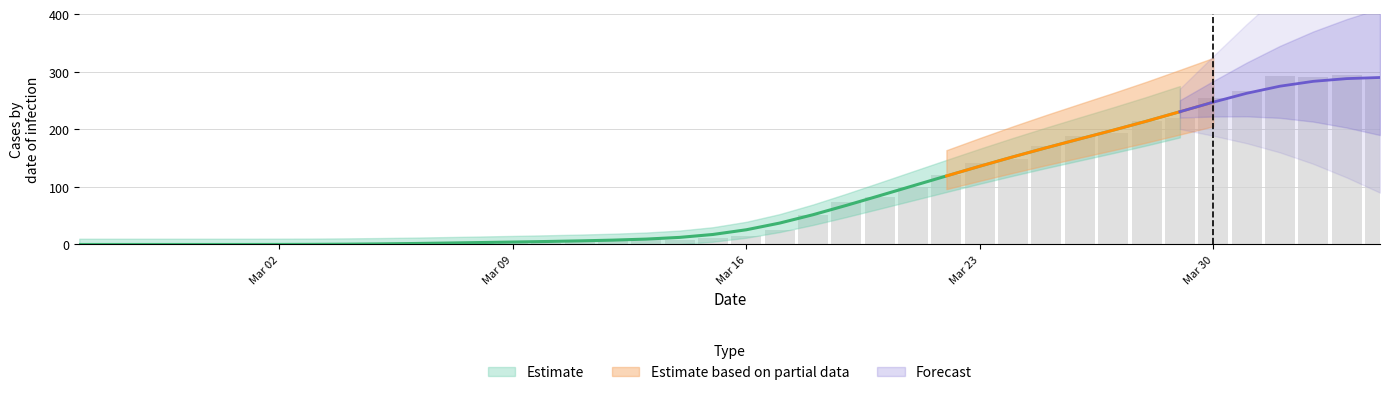

The value of GE at 0 is 39. True or false?

False